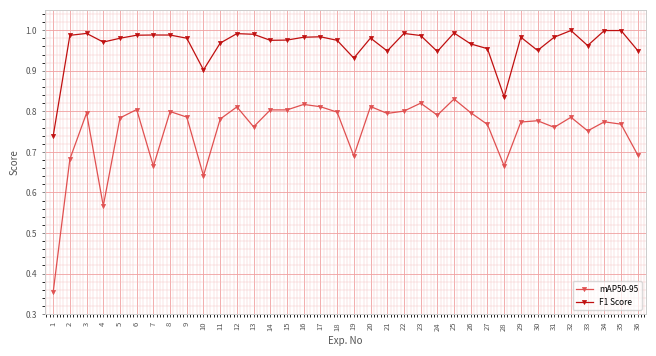

True or false: mAP50-95 has more than 2 points higher than both neighbors.

True